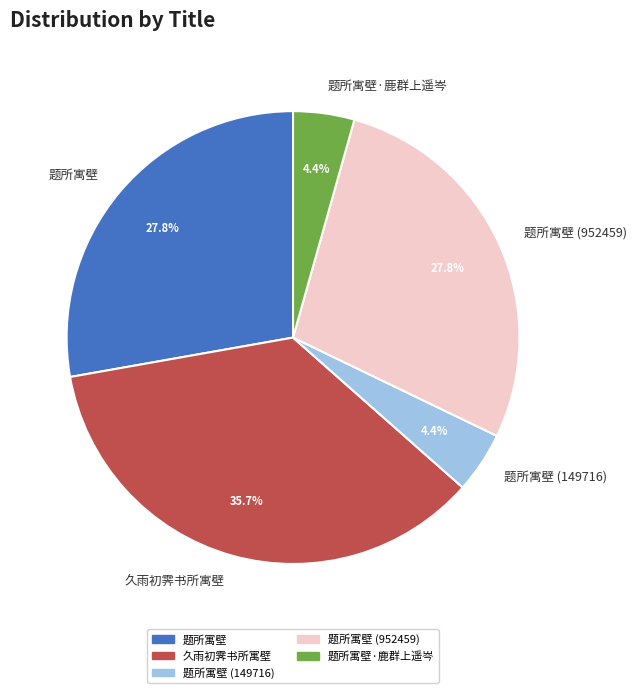

Combined, do 题所寓壁 and 久雨初霁书所寓壁 account for over 50%?

Yes